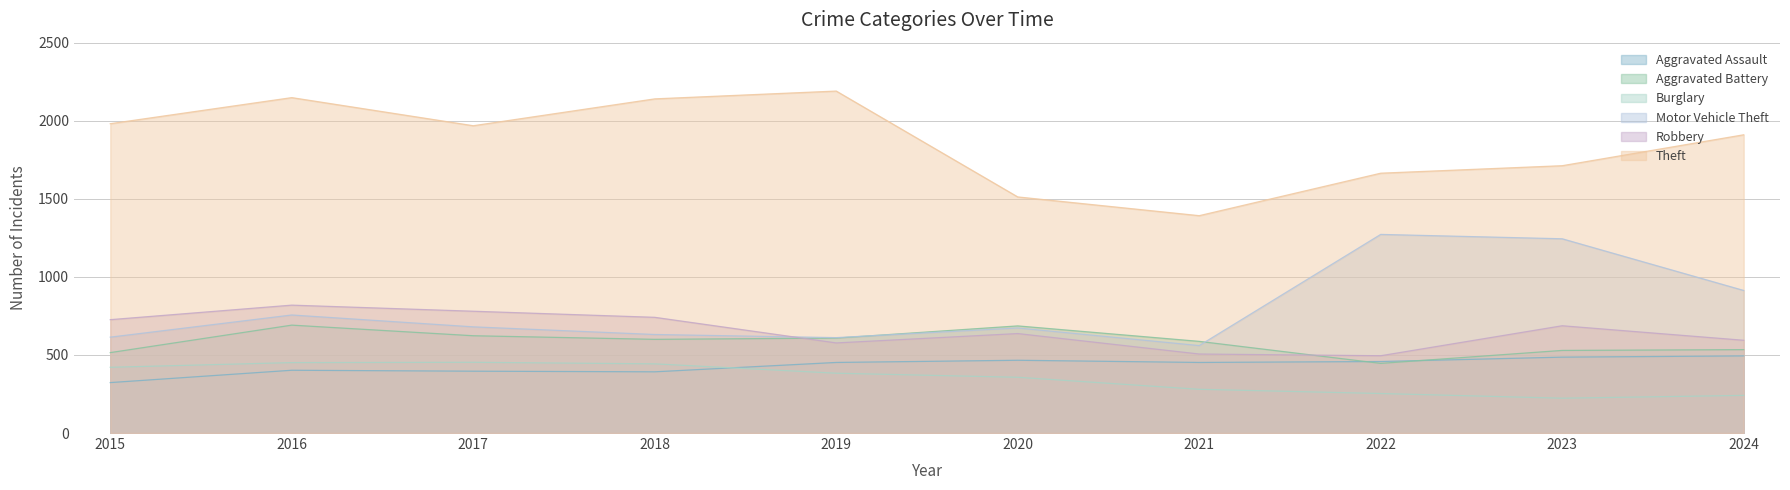

Reading left to right, extract all data points from this chart.

Aggravated Assault: 323	402	396	392	452	466	452	458	486	494
Aggravated Battery: 515	691	623	600	608	686	587	446	529	534
Burglary: 421	451	453	443	383	357	280	253	223	241
Motor Vehicle Theft: 614	756	680	631	611	673	560	1272	1244	913
Robbery: 726	819	780	741	577	637	506	495	687	594
Theft: 1981	2148	1968	2140	2190	1512	1392	1664	1712	1910